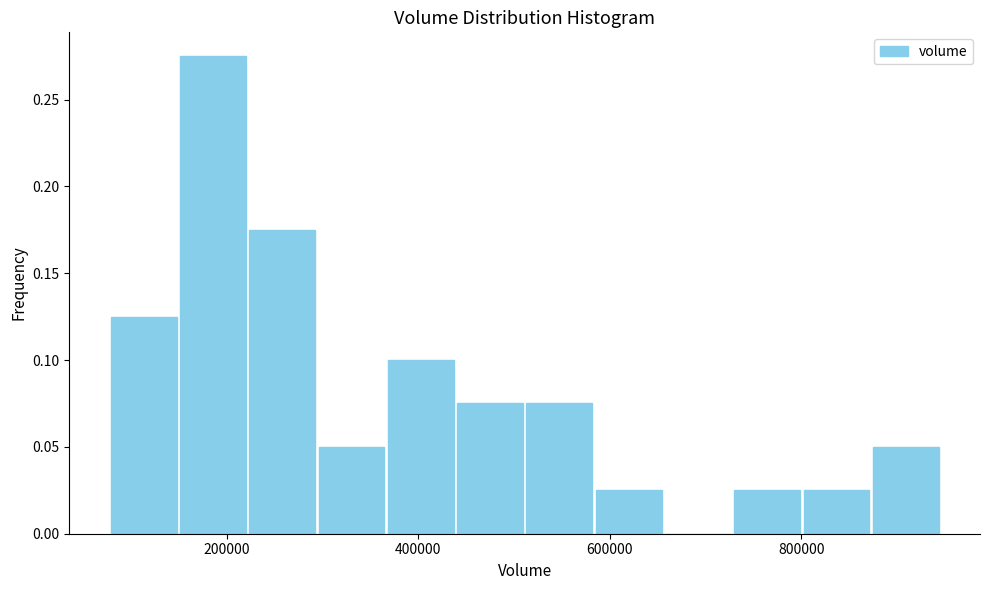

Read against the x-axis, roughly where is the centre of the tallest bar?

180000